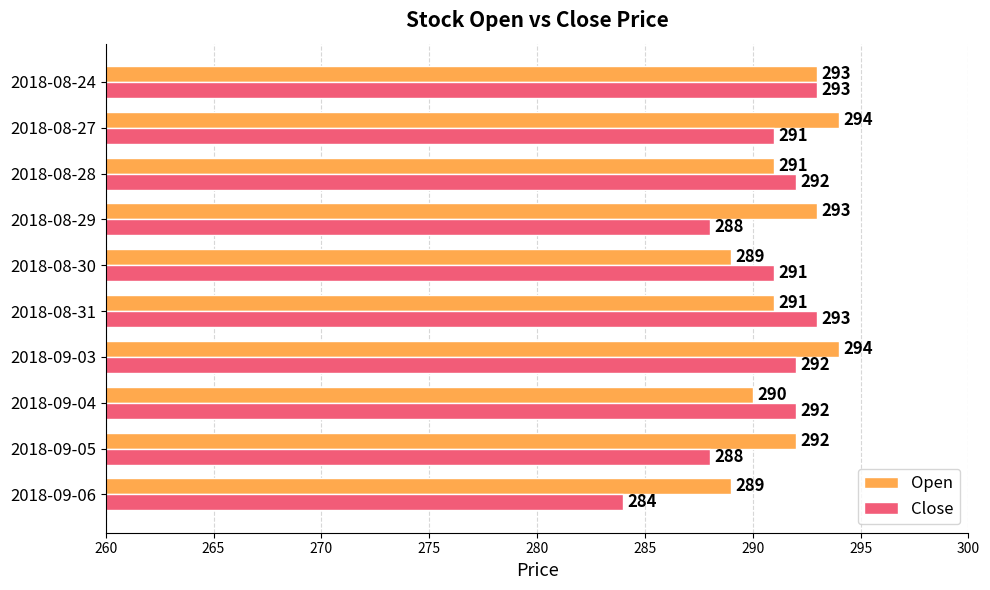

What is the difference between the maximum and second lowest values in the Open series?

5